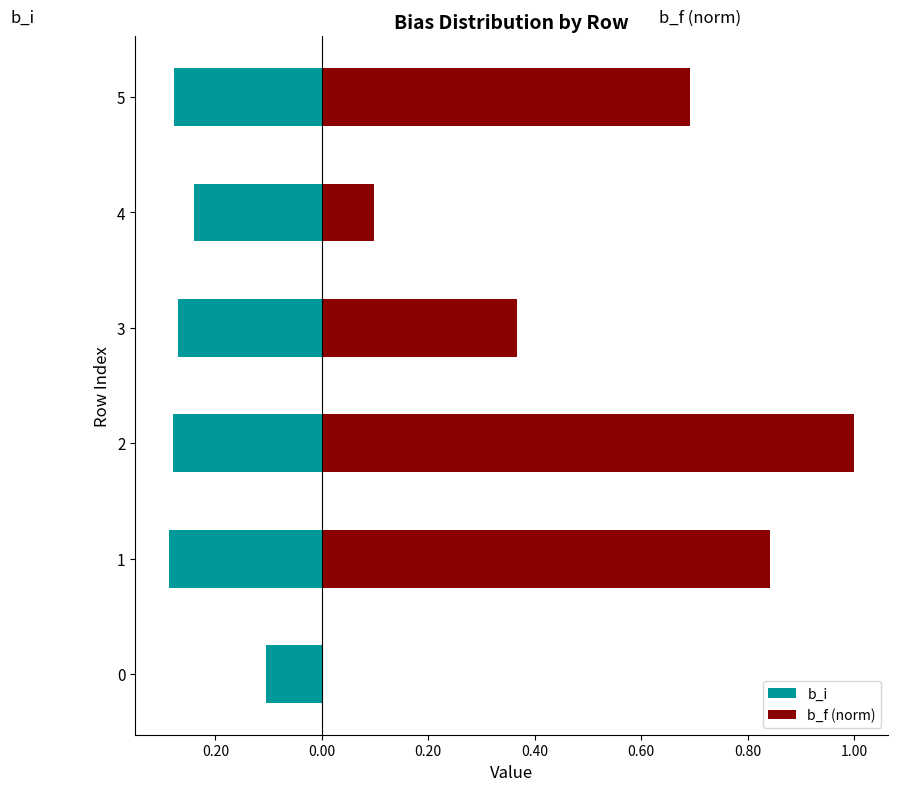

At how many categories does at least one series exceed 0?

5